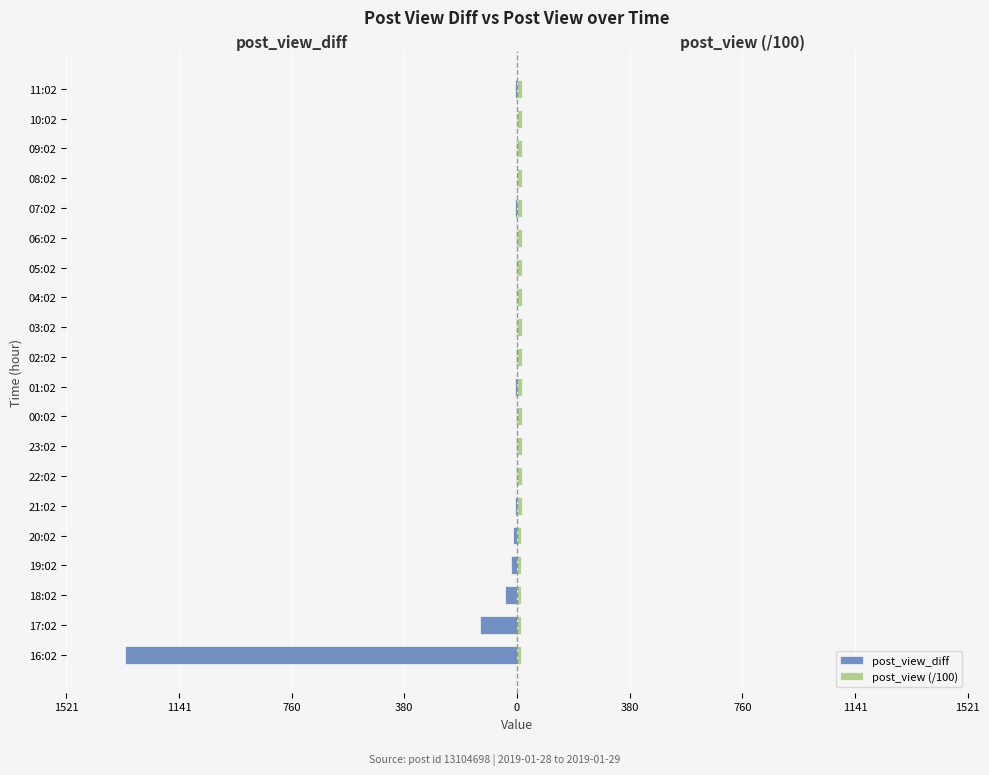

How many values in post_view_diff are below zero?

19